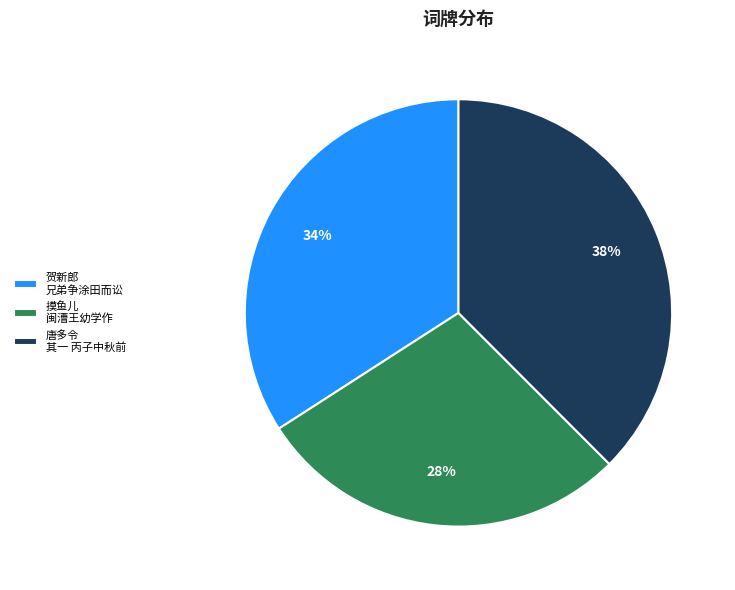

Rank the categories by value from lowest to highest.

摸鱼儿 闽漕王幼学作, 贺新郎 兄弟争涂田而讼, 唐多令 其一 丙子中秋前